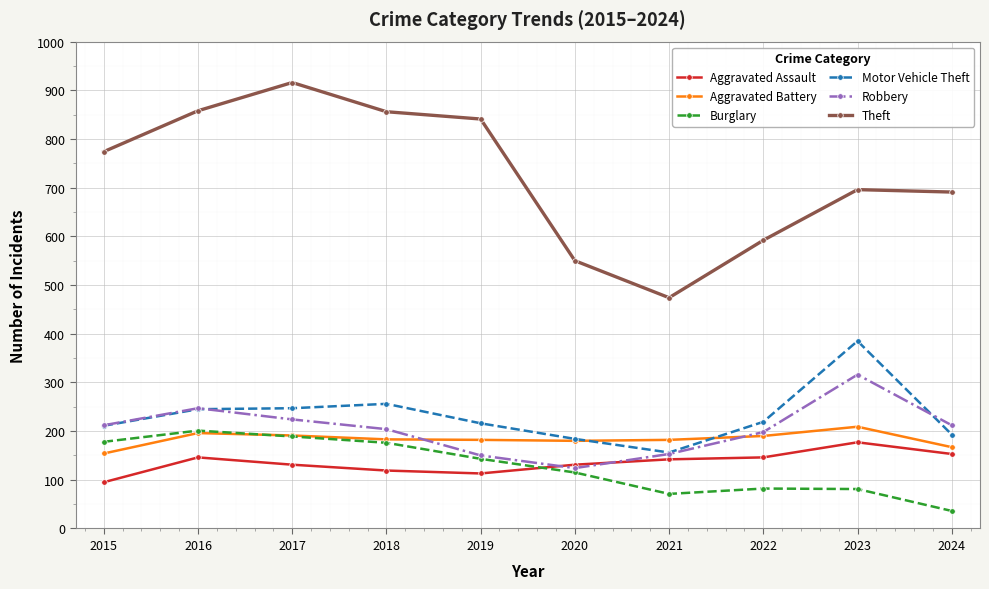

Count the number of categories in the chart.

10